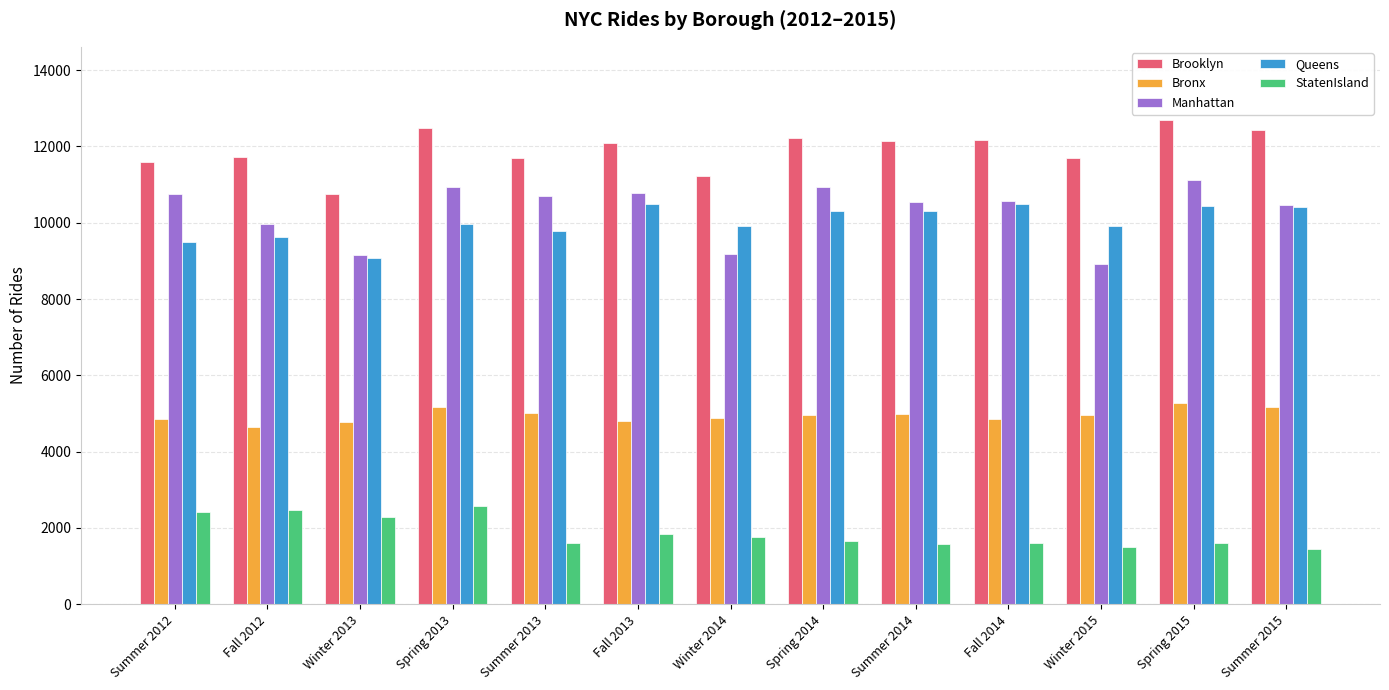

What is the average value of the Brooklyn series?

11915